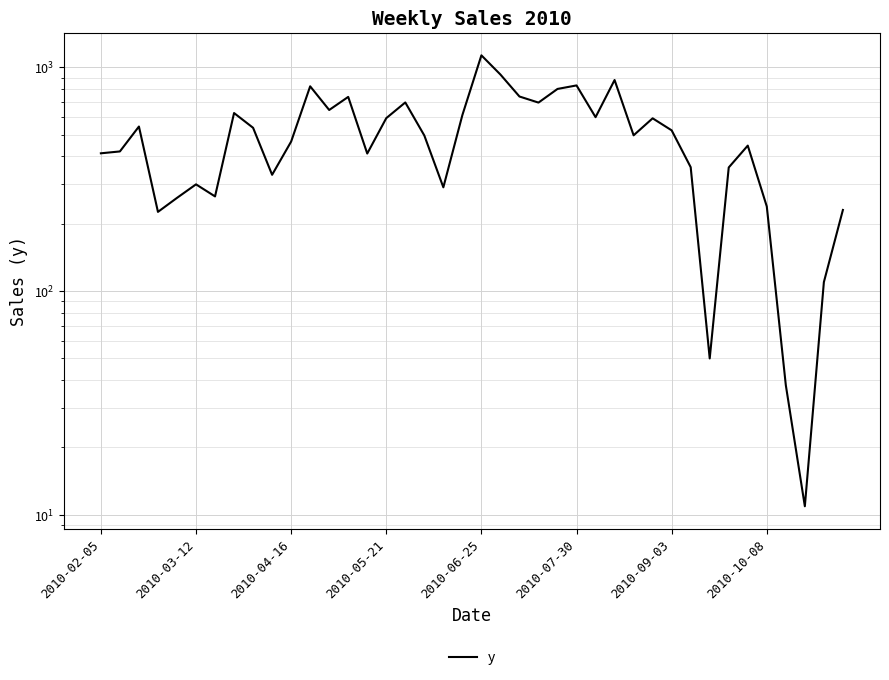

What is the difference between the values at 21 and 24?

128.0